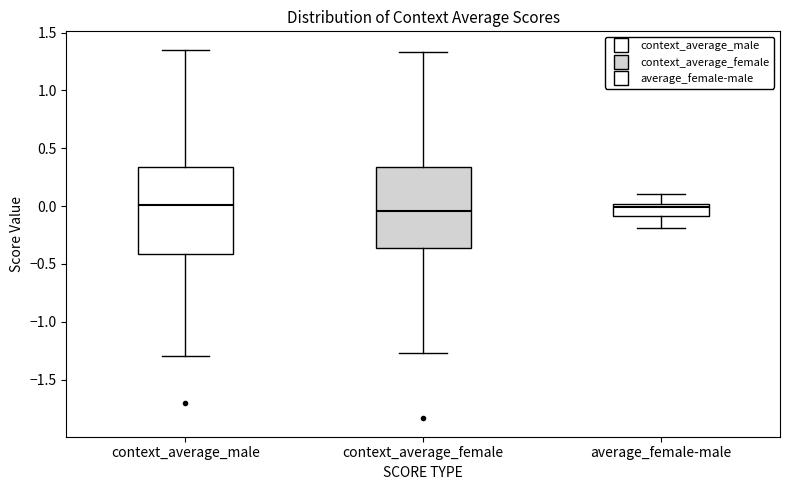

Where is the upper edge of the box for average_female-male on the y-axis? The values are not printed on the chart, so give them approximately, as read against the axis.

0.00